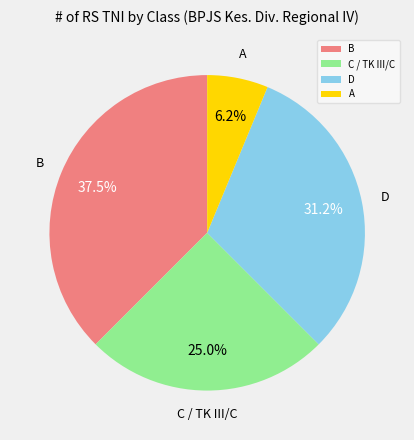

Does D account for over 50% of the chart?

No